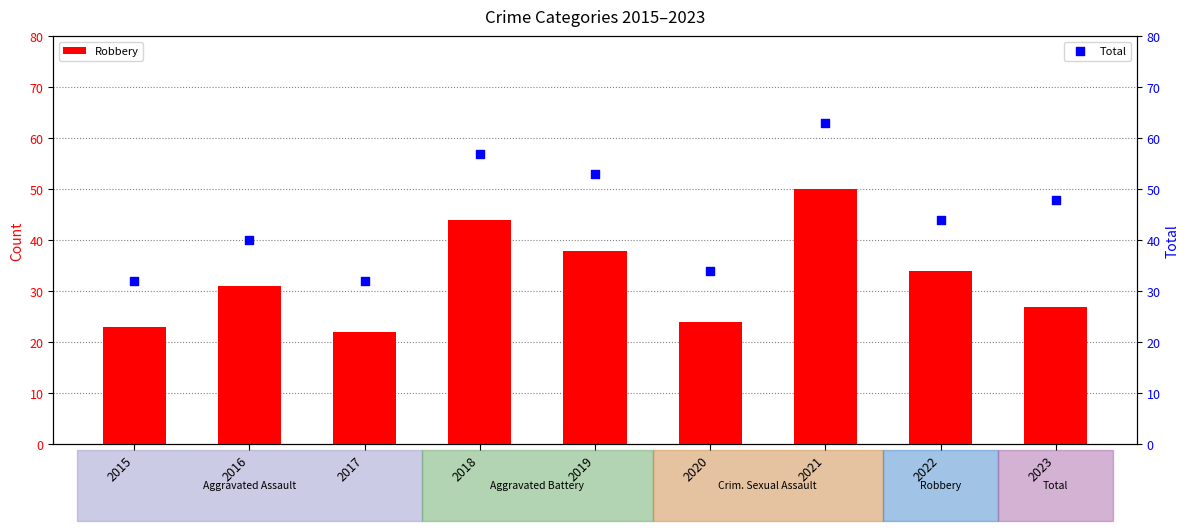

At which category is the sum across all series the highest?

2021